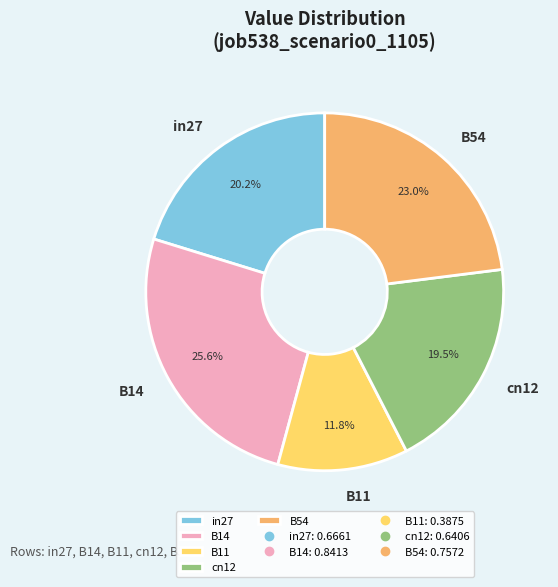

To the nearest percent, what is the difference between the B11 and cn12 slice percentages?

8%